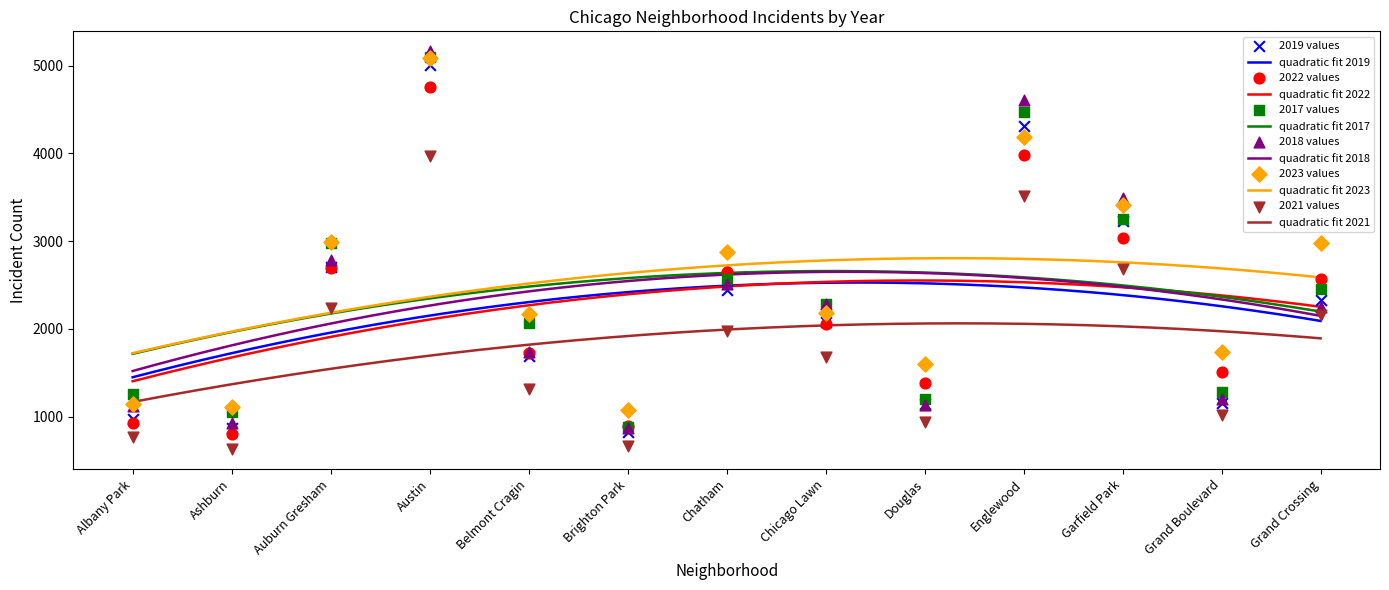

Which series has the largest total across all categories?

2023